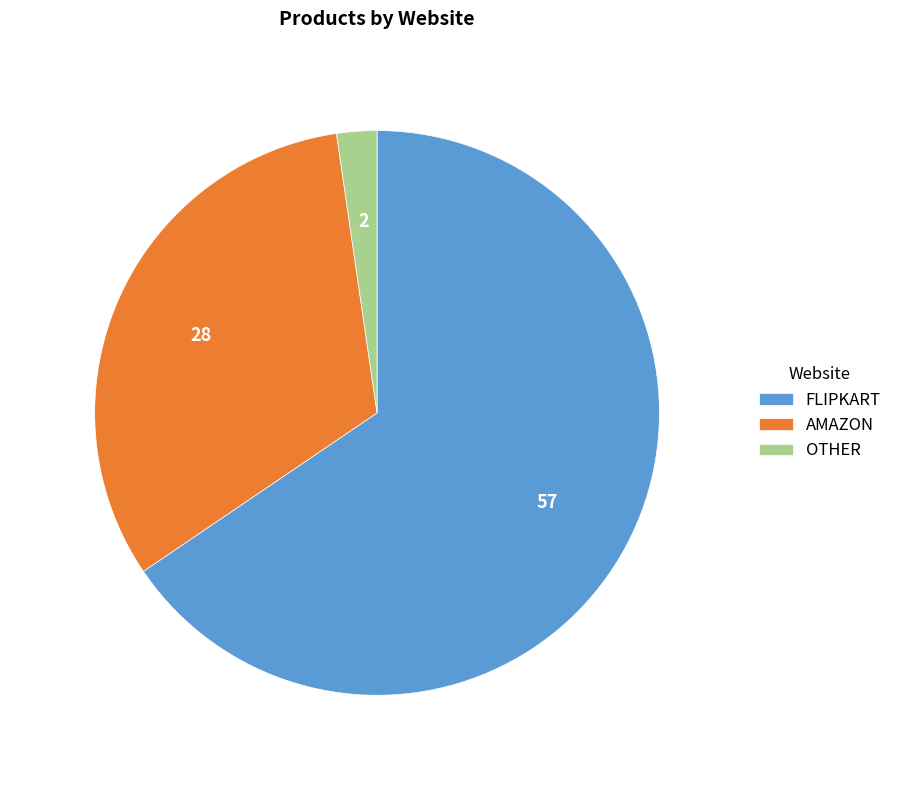

Is there a majority slice in this chart?

Yes